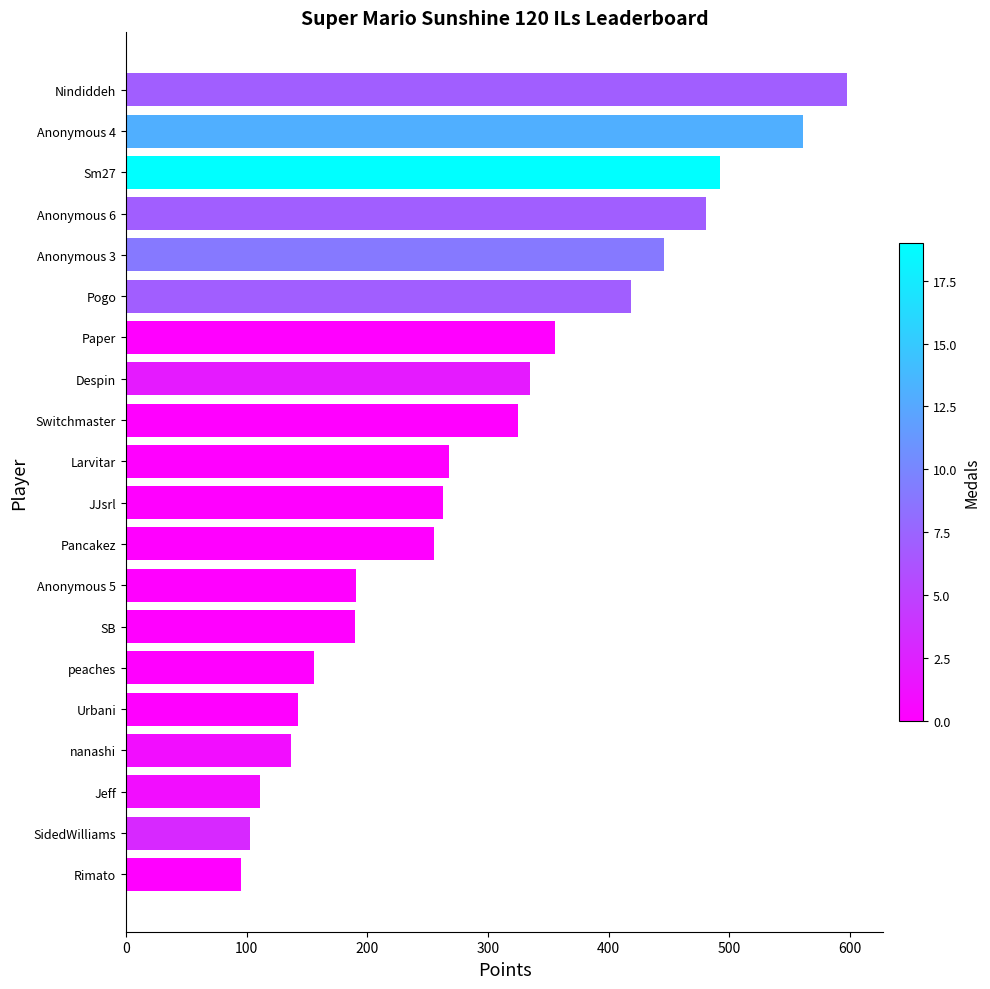

True or false: the data shows 268 at Larvitar.

True